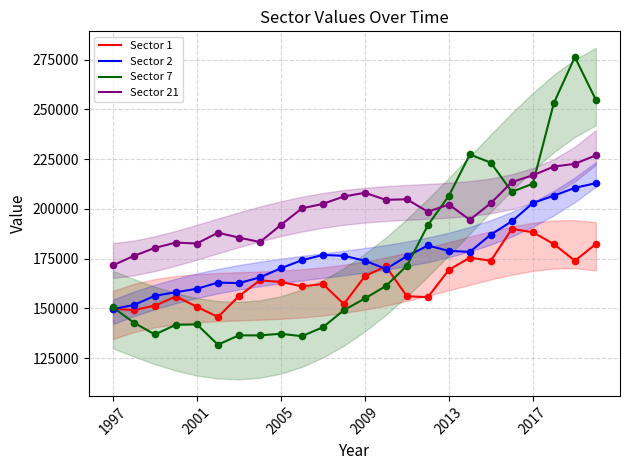

Which series contains the lowest Y value?

Sector 7